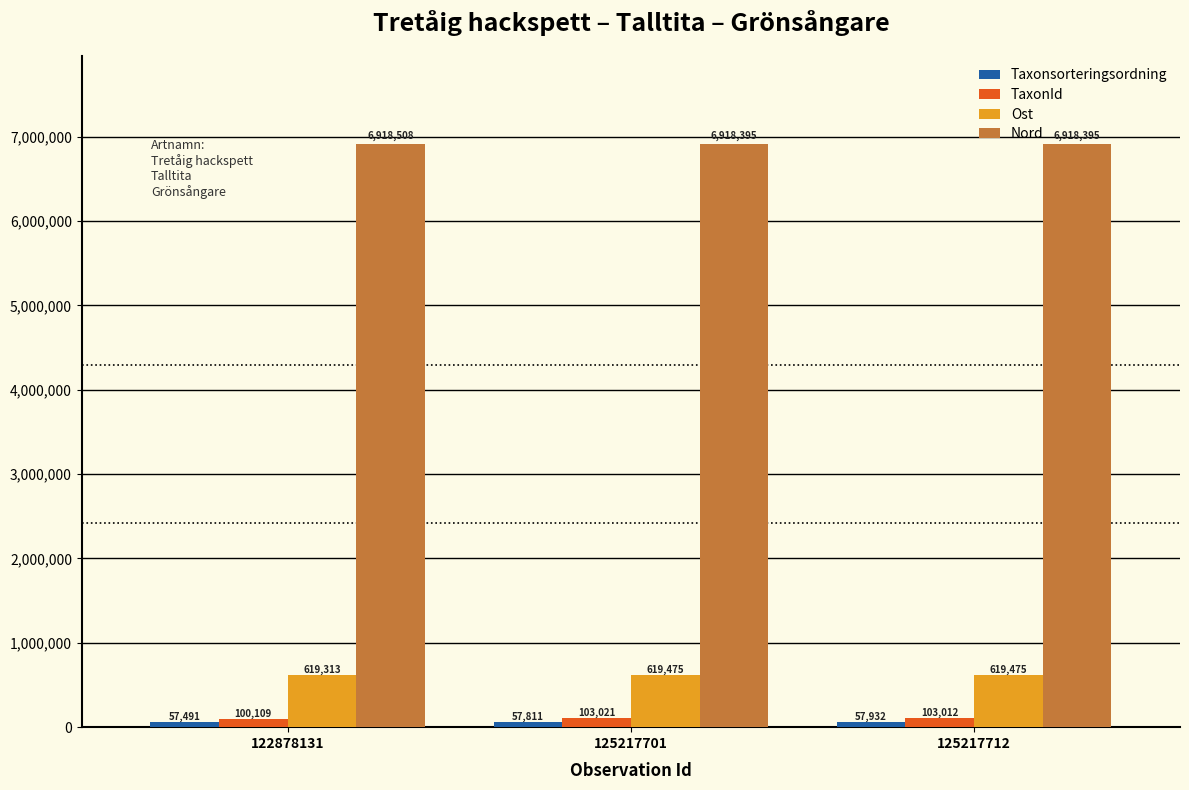

What is the sum of the Ost values at 125217701 and 125217712?

1238950